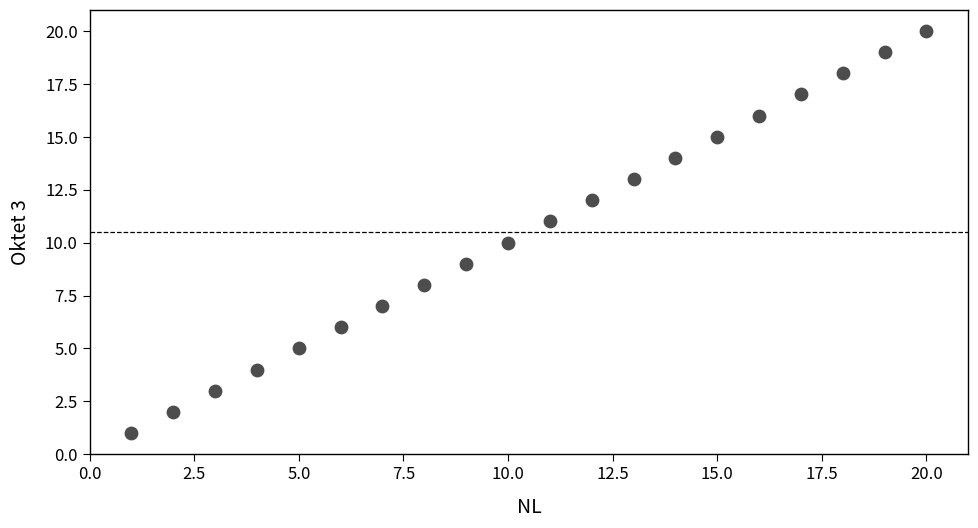

What is the range of X values (max minus min)?

19